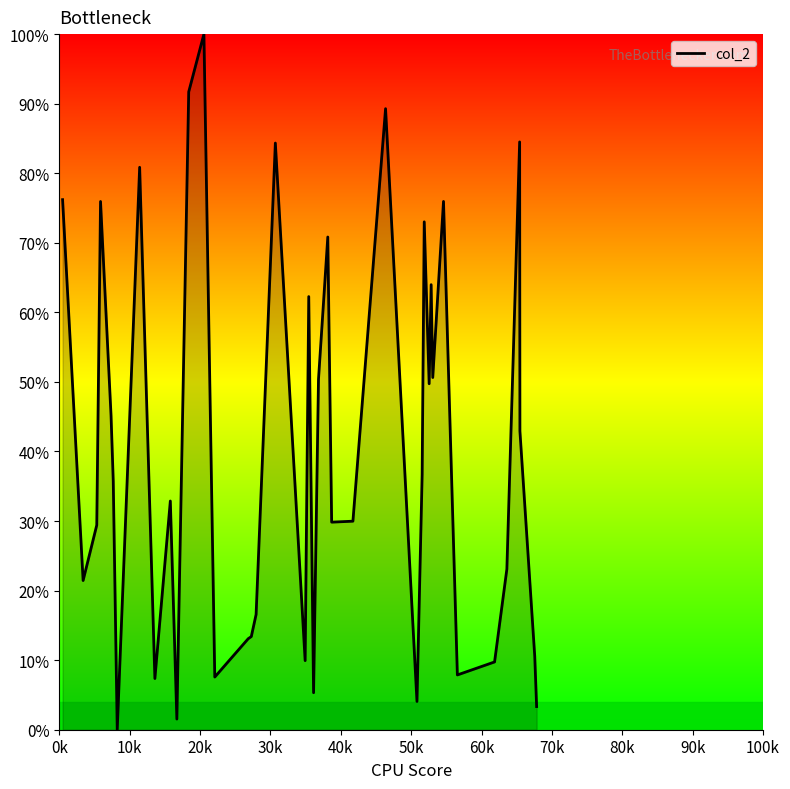

What is the maximum value shown in the chart?

100.0